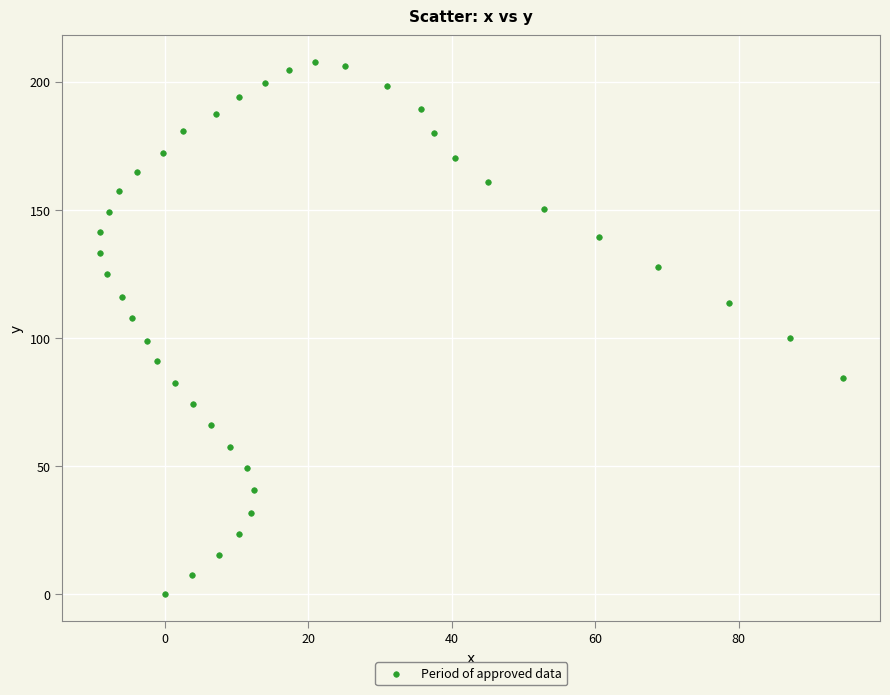

What is the range of Y values (max minus min)?

207.8